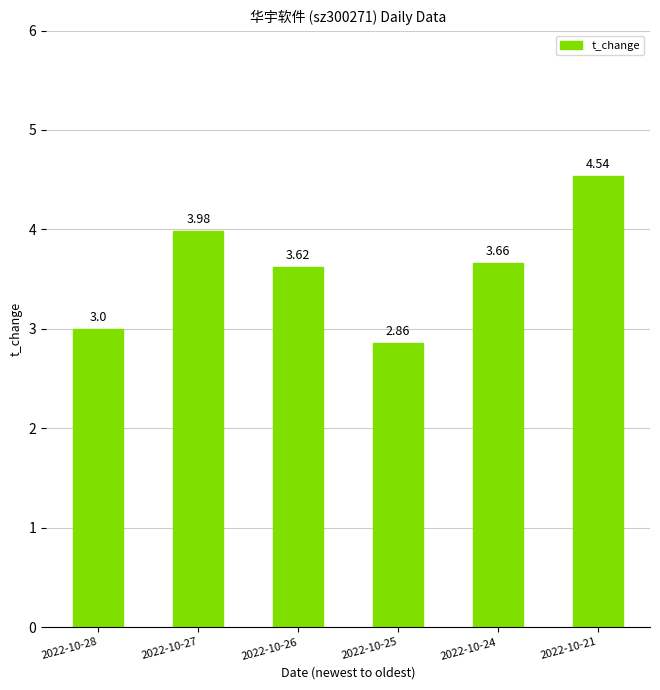

What is the difference between the values at 2022-10-27 and 2022-10-28?

1.0